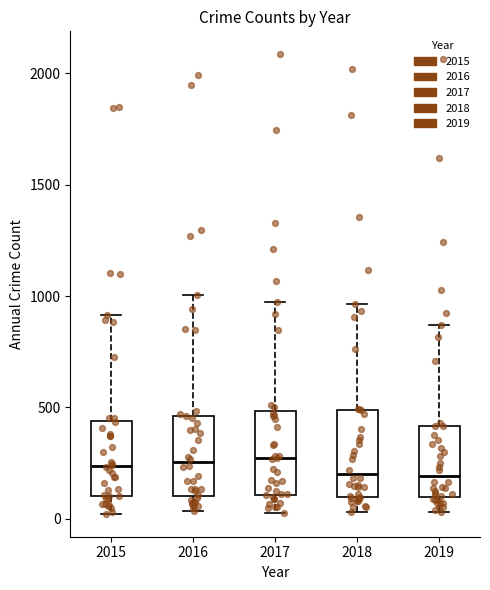

Reading left to right, read every box against the y-axis: the position of its median line, the range the box covers, and the ends of its whiskers. The values are not printed on the chart, so give them approximately, as read against the axis.

2015: median 250, box 100 to 450, whiskers 0 to 900
2016: median 250, box 100 to 450, whiskers 50 to 1000
2017: median 250, box 100 to 500, whiskers 50 to 1000
2018: median 200, box 100 to 500, whiskers 50 to 950
2019: median 200, box 100 to 400, whiskers 50 to 850